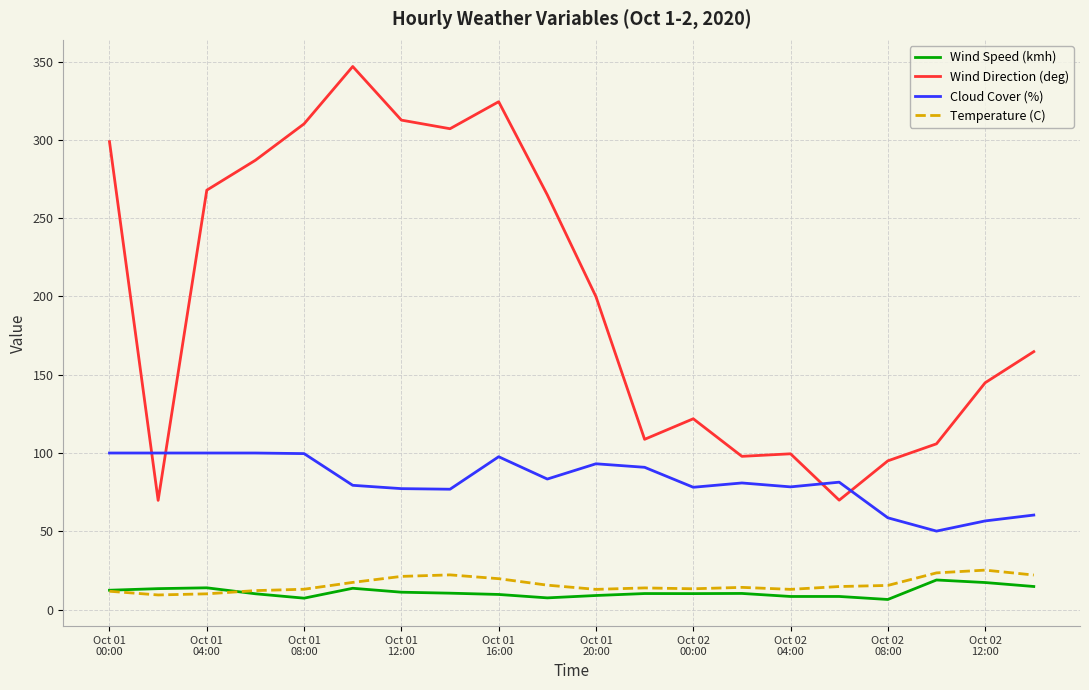

What are all the series names shown in the legend?

Wind Speed (kmh), Wind Direction (deg), Cloud Cover (%), Temperature (C)